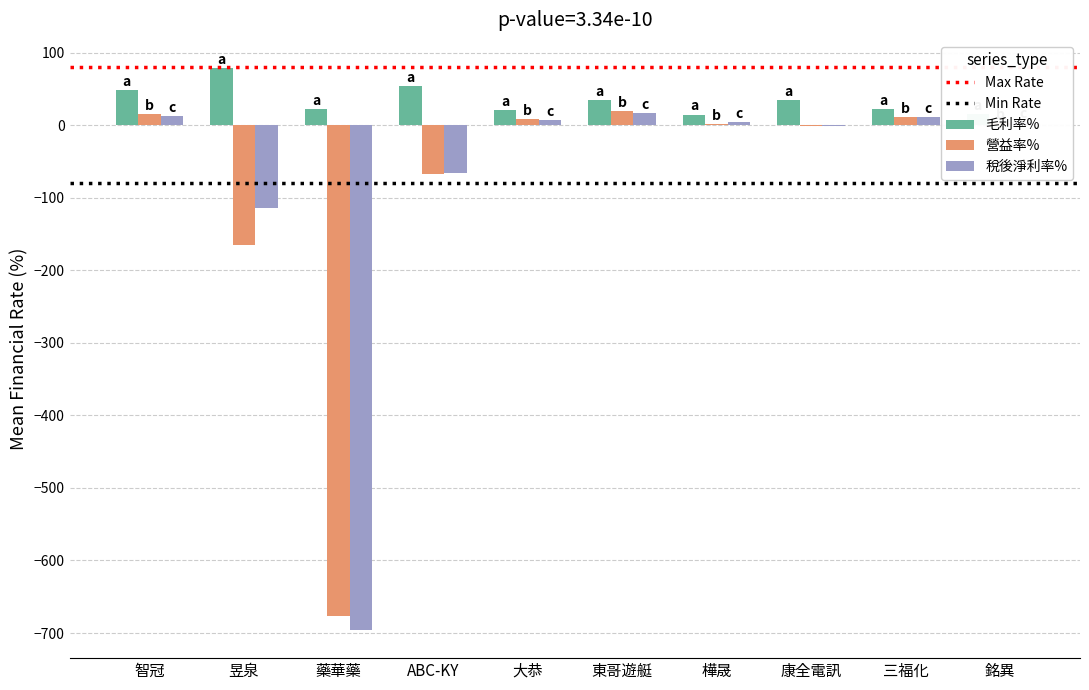

Are the bars grouped side by side (vs. stacked)?

Yes